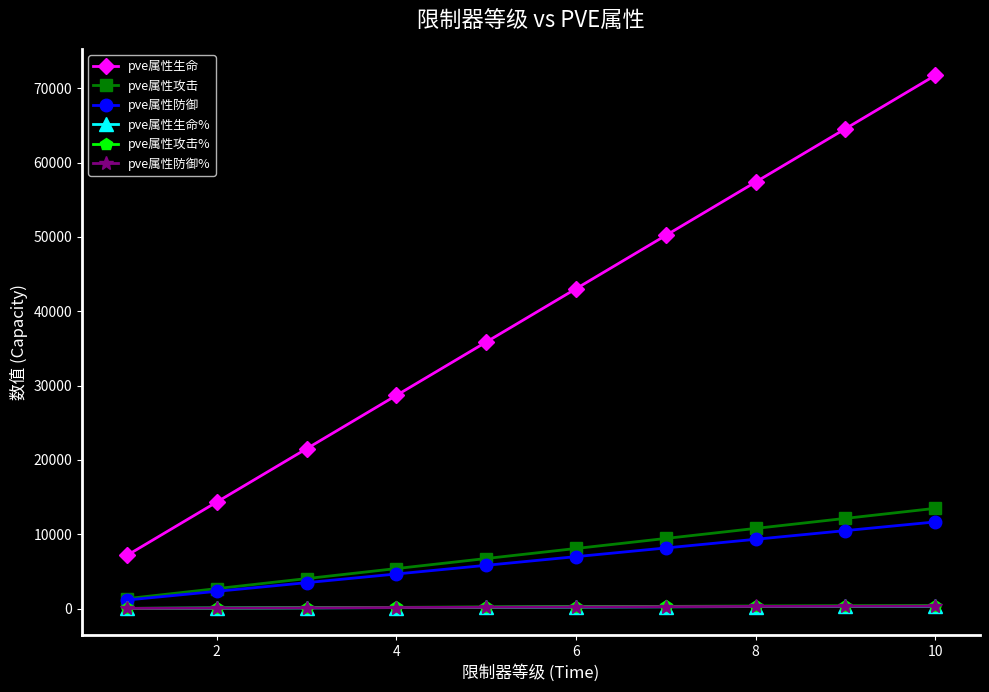

True or false: pve属性防御% and pve属性生命 cross at least once.

False